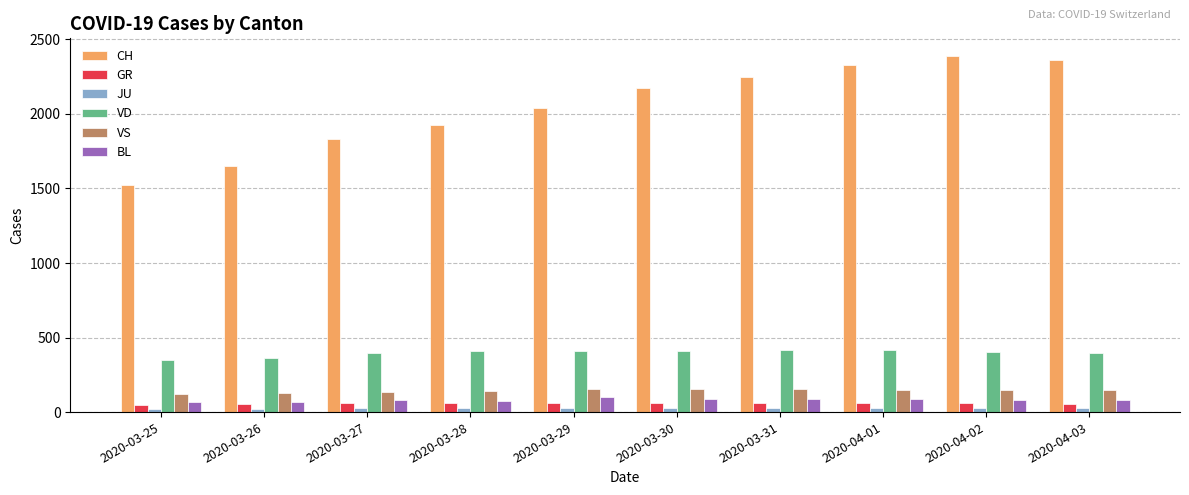

What is the difference between the JU values at 2020-03-26 and 2020-03-25?

1